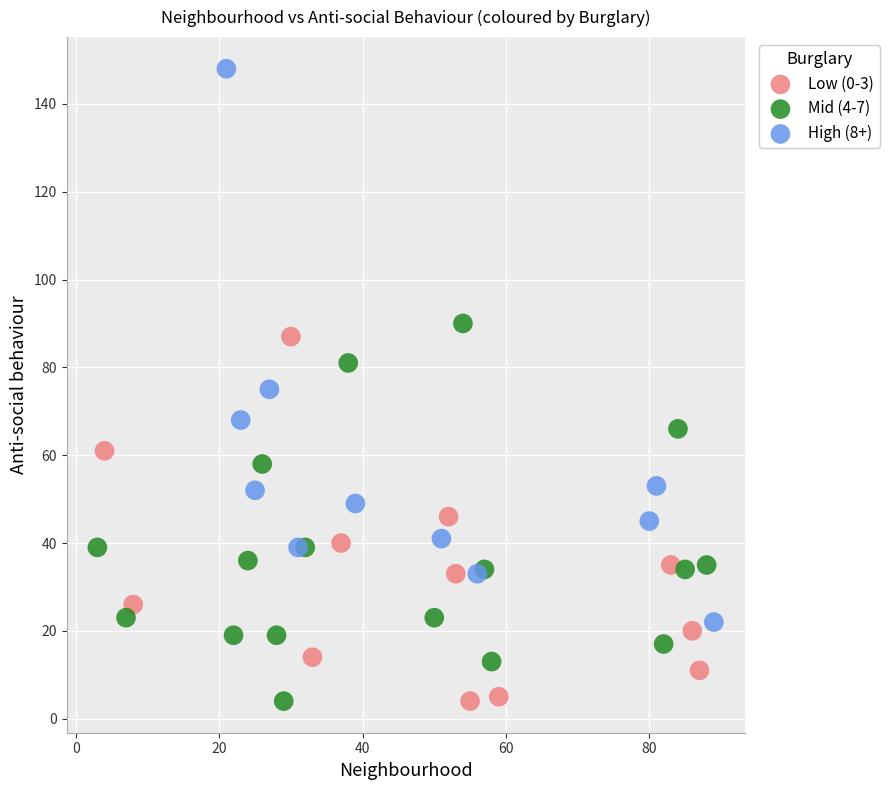

Which series reaches the maximum Y coordinate?

High (8+)